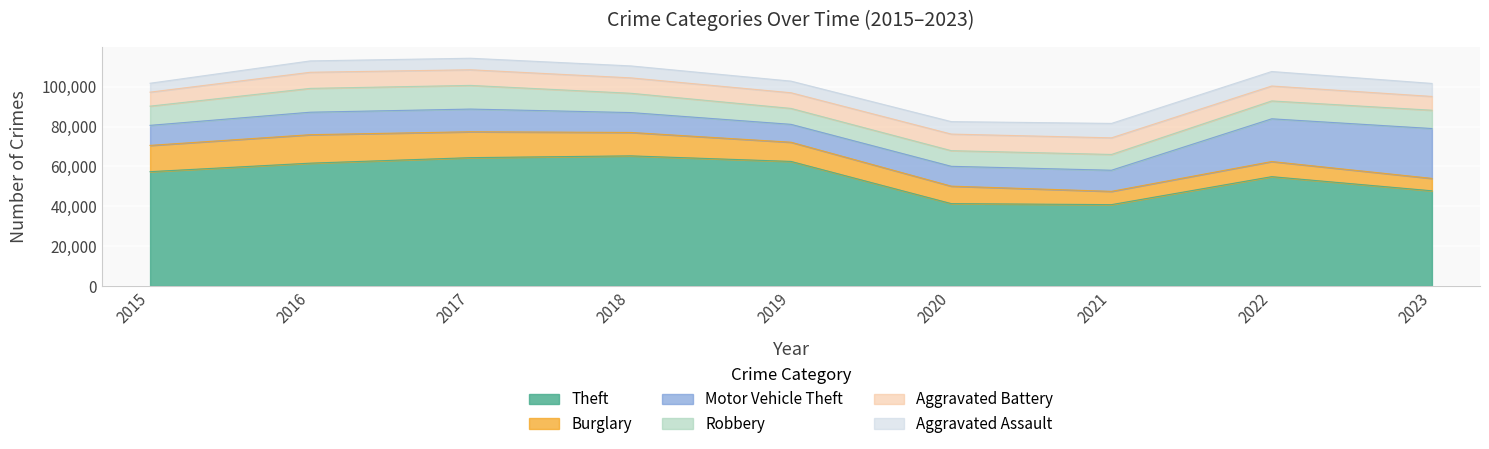

What is the spread (max minus min) of values at 2022?

47563